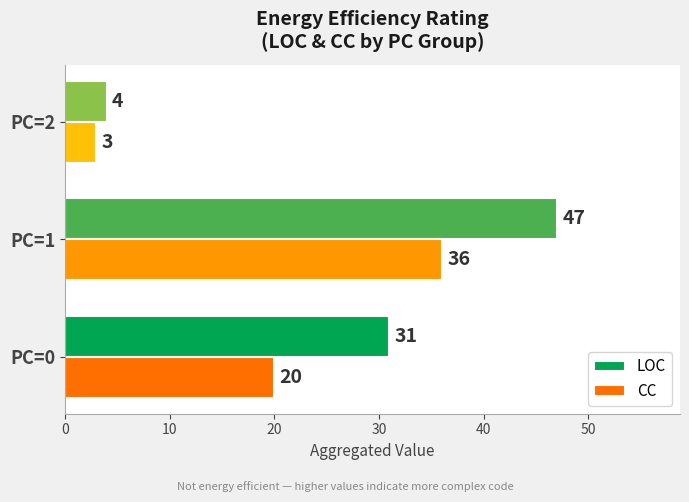

What is the sum of the LOC values at PC=2 and PC=0?

35